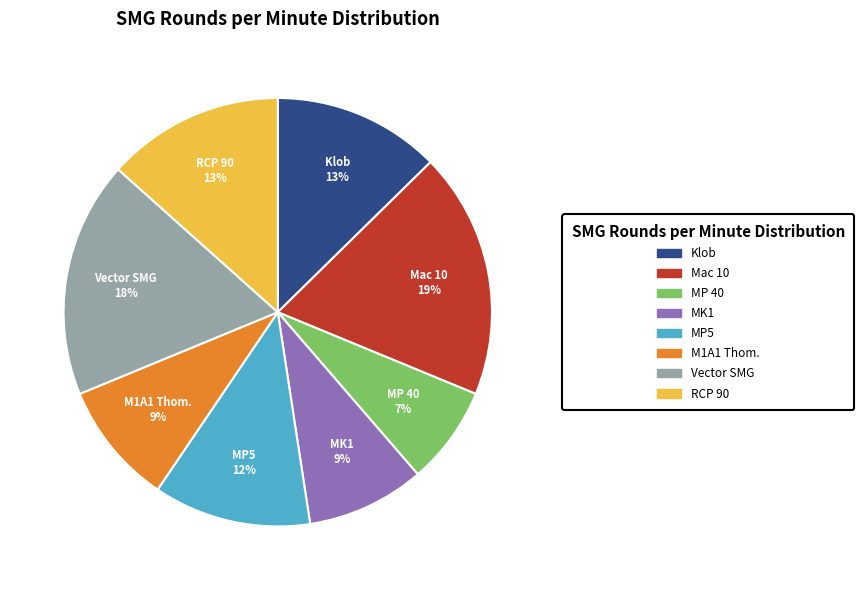

Between Klob and Vector SMG, which is larger?

Vector SMG